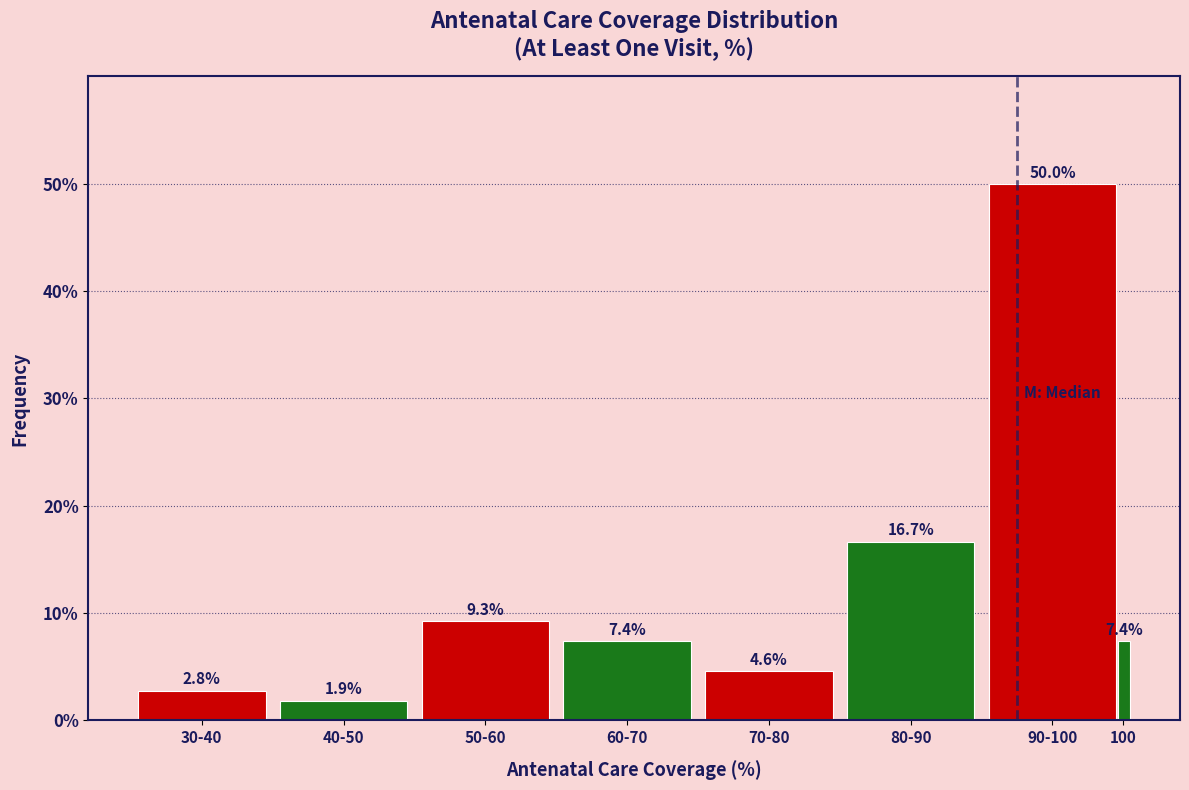

Reading left to right, list all the values displayed in this chart.

2.8	1.9	9.3	7.4	4.6	16.7	50.0	7.4